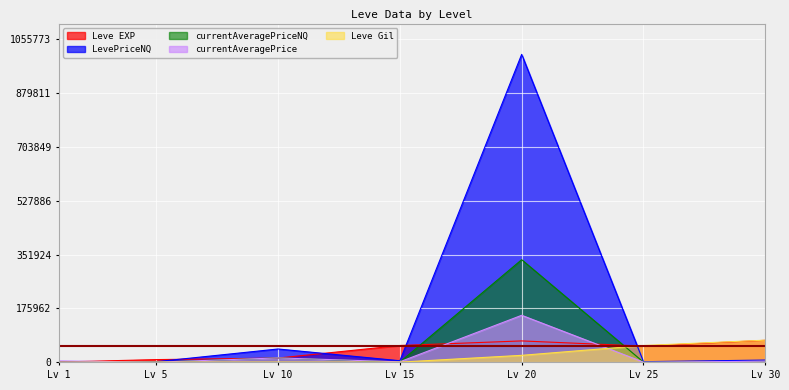

How many interior local valleys does the LevePriceNQ series have?

2